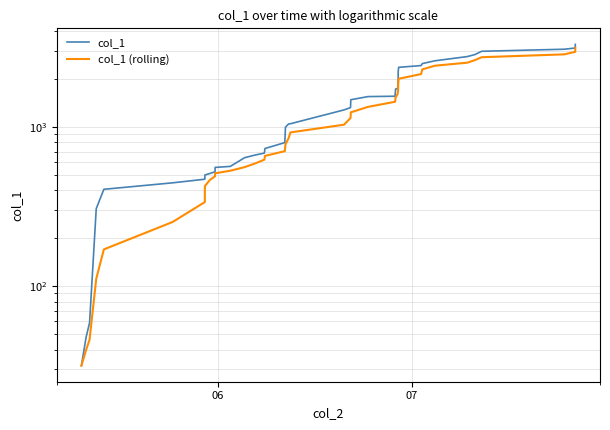

Does the chart have visible grid lines?

Yes